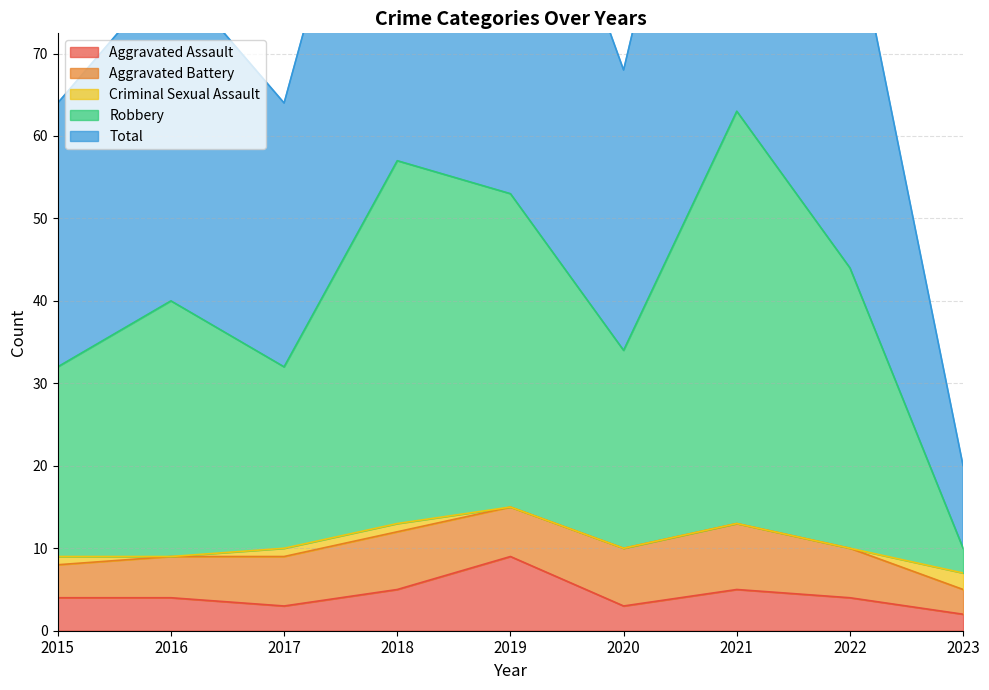

True or false: Aggravated Assault has a value of 7 at 2022.

False